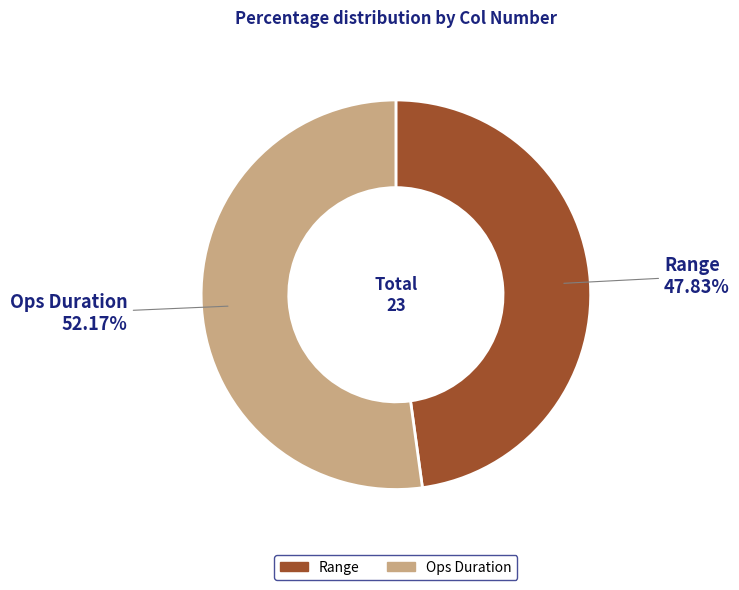

What is the total percentage of Range and Ops Duration?

100.0%